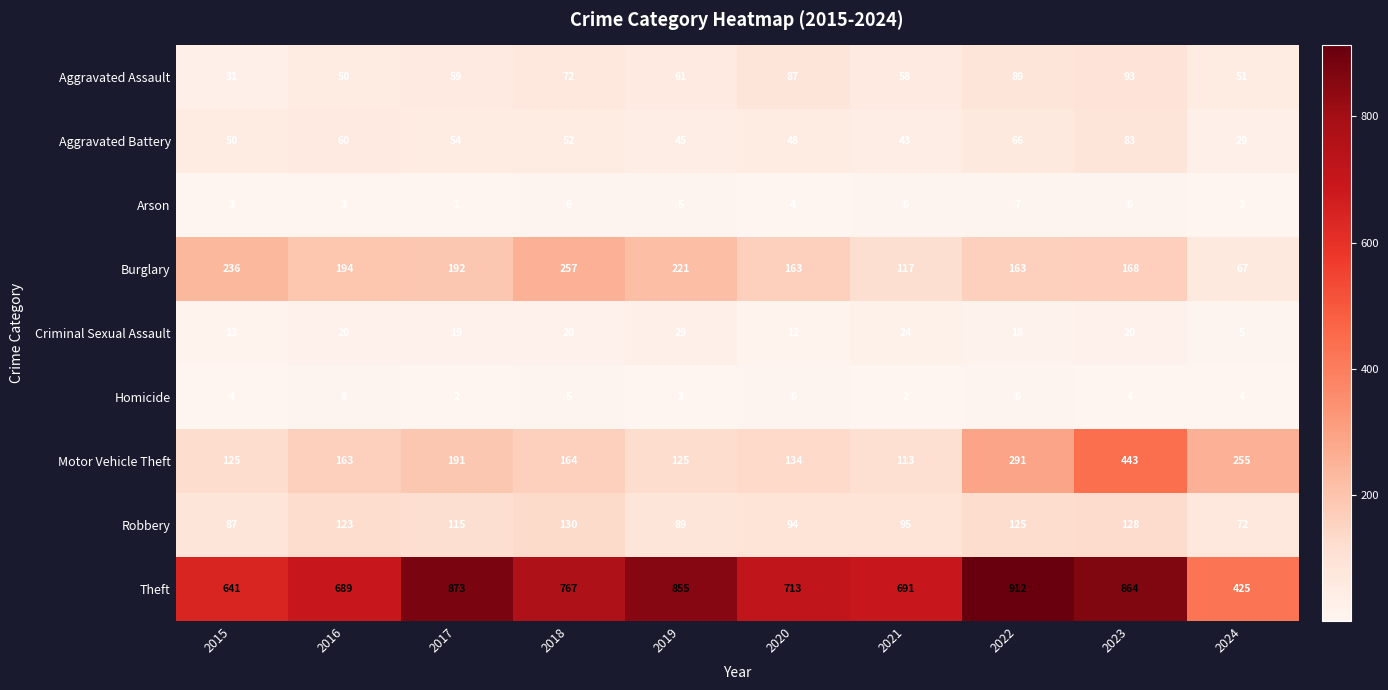

Which series has the largest range (max minus min)?

Theft